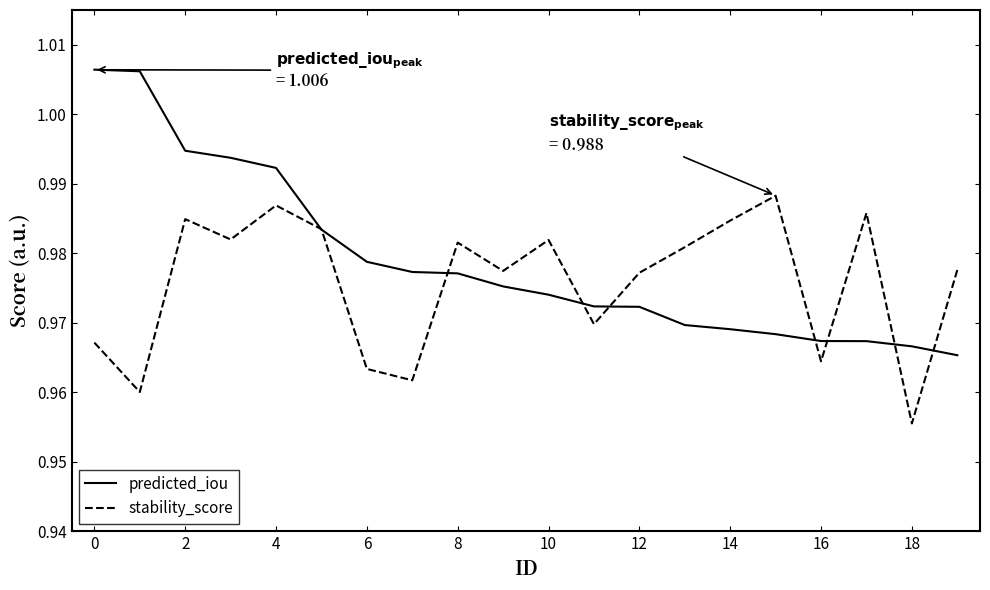

Rank the series by their maximum value, from lowest to highest.

stability_score, predicted_iou